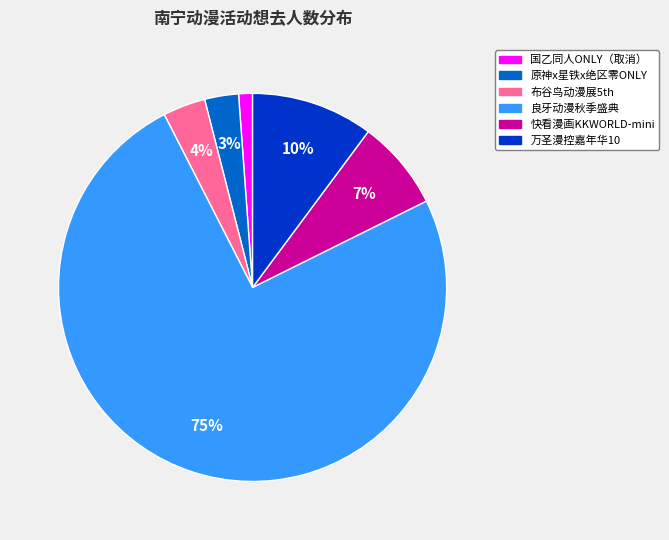

To the nearest percent, what percentage of the pie is 万圣漫控嘉年华10?

10%